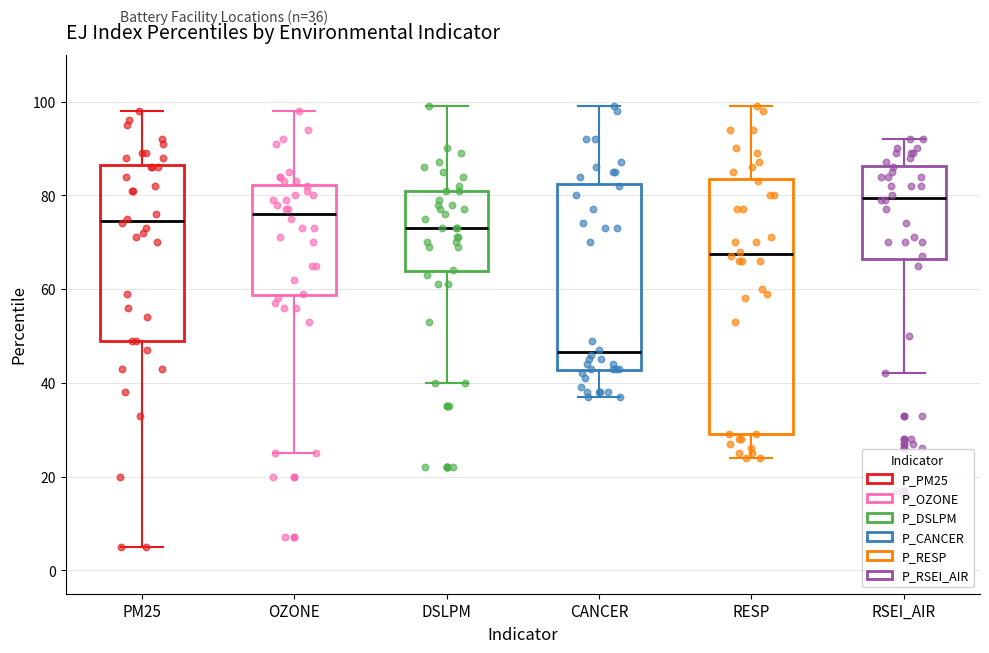

Reading left to right, transcribe this box plot: for each box, give where its median line is, the range the box spans, and where its two whiskers end, as read against the y-axis. The values are not printed on the chart, so give them approximately, as read against the axis.

PM25: median 74, box 50 to 86, whiskers 6 to 98
OZONE: median 76, box 58 to 82, whiskers 26 to 98
DSLPM: median 74, box 64 to 82, whiskers 40 to 100
CANCER: median 46, box 42 to 82, whiskers 38 to 100
RESP: median 68, box 30 to 84, whiskers 24 to 100
RSEI_AIR: median 80, box 66 to 86, whiskers 42 to 92